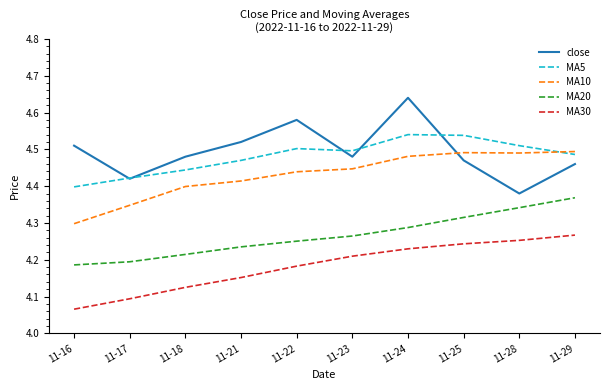

The value of close at 11-29 is 4.5. True or false?

True